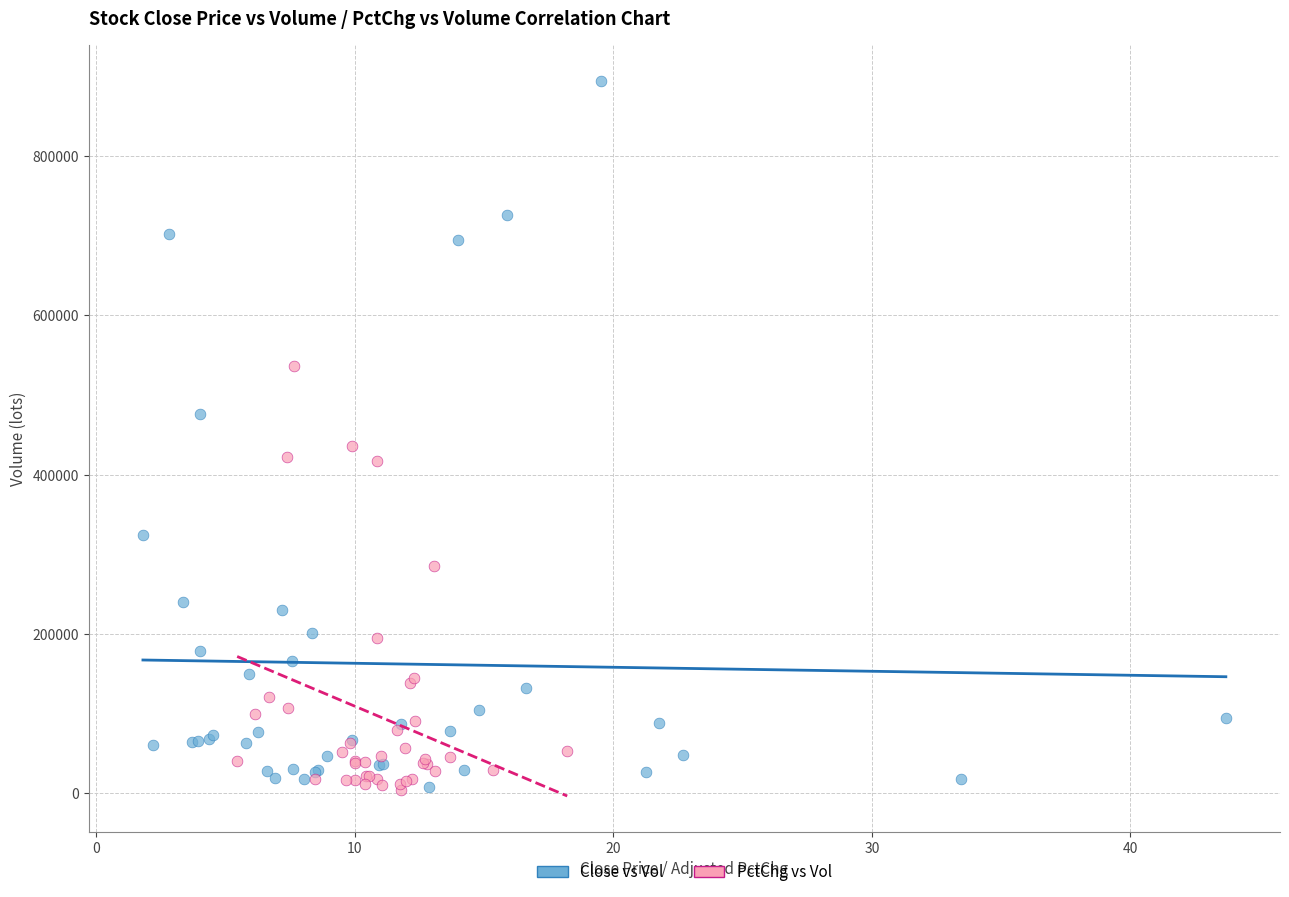

Which series contains the highest Y value?

Close vs Vol